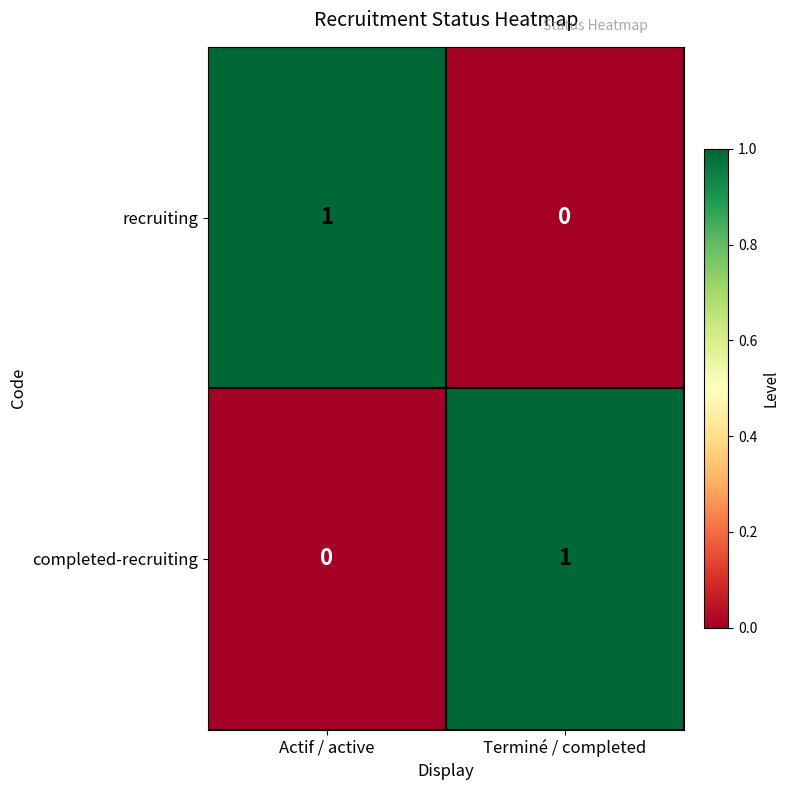

Which category has the highest value in the completed-recruiting series?

Terminé / completed